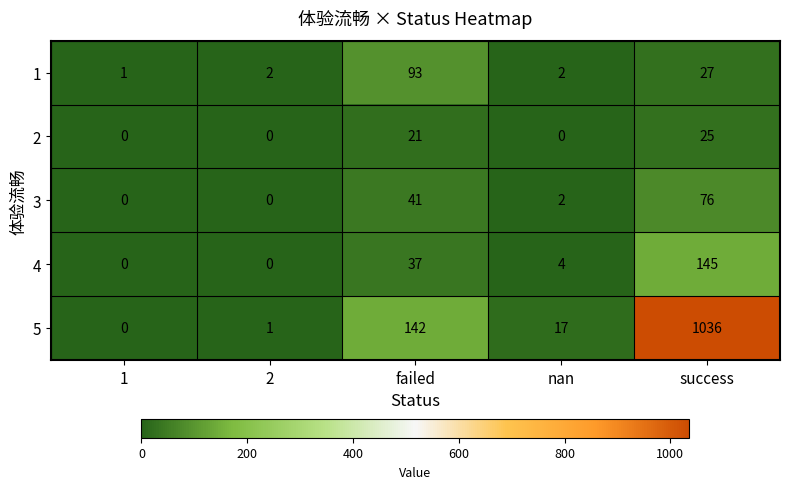

Where does the 5 series first go above 17?

failed